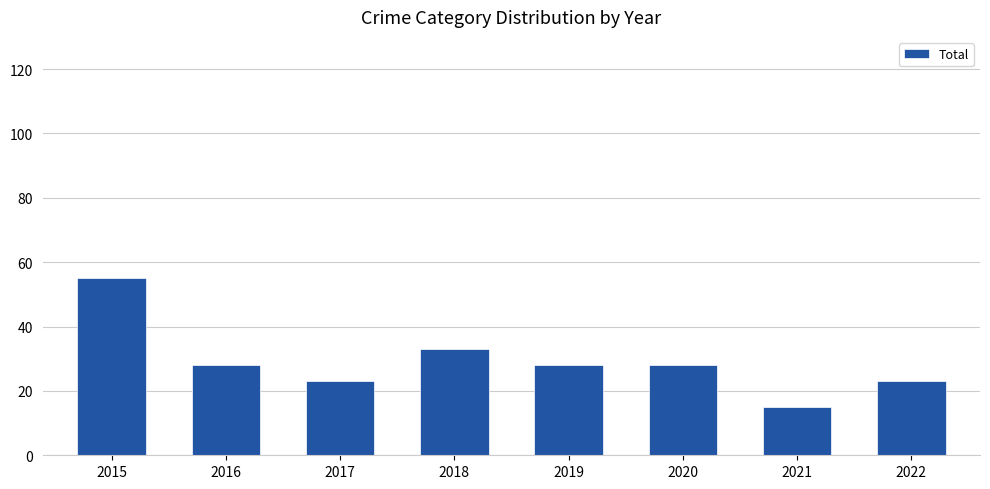

At which category does the chart reach its minimum across all series?

2021